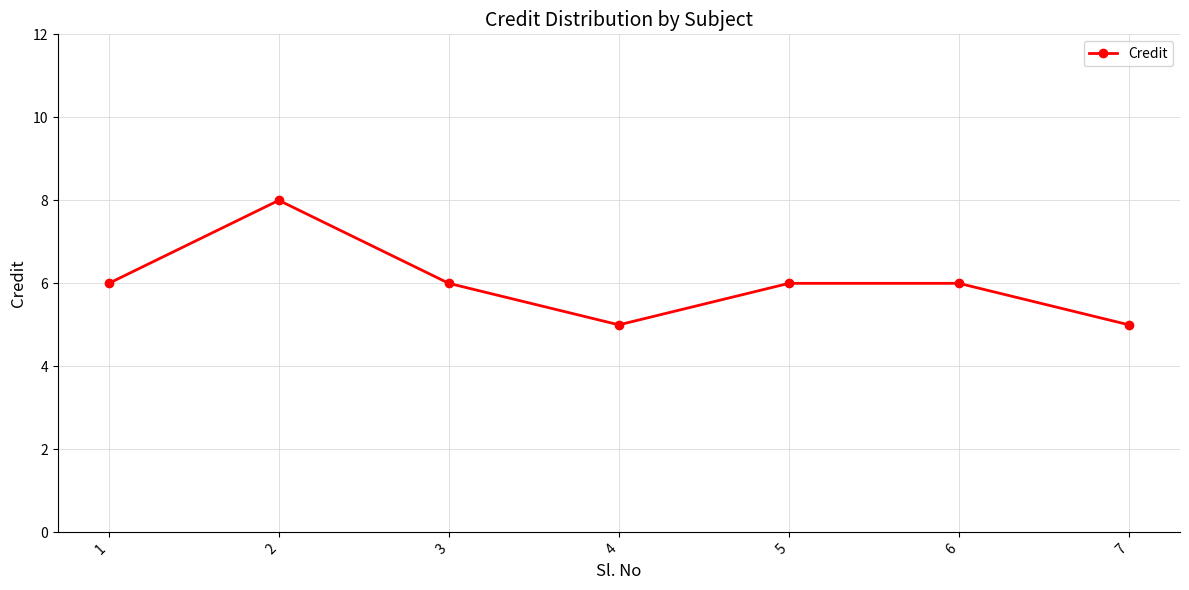

True or false: the data shows 2 at 2.

False